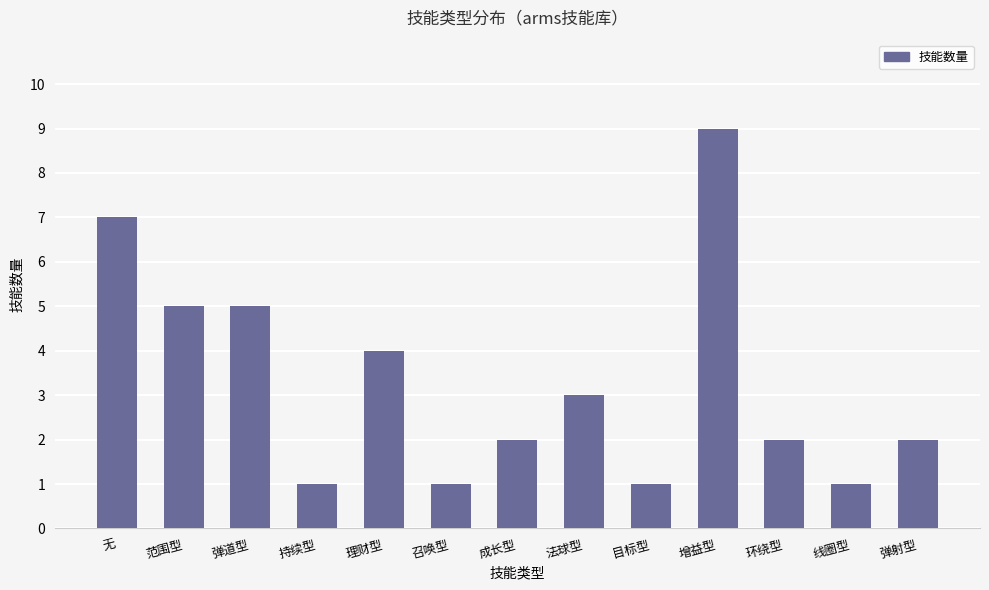

What is the change in value from 召唤型 to 成长型?

+1